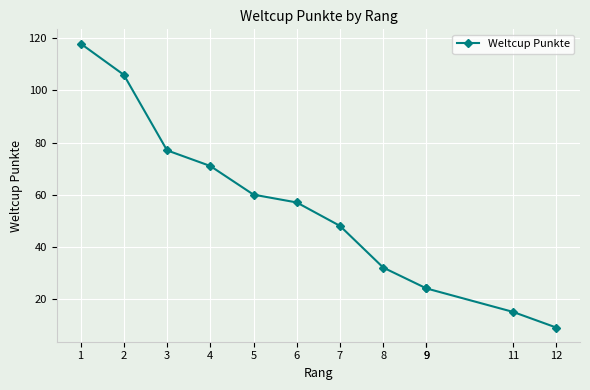

Reading right to left, list all the values displayed in this chart.

12=9	11=15	9=24	9=24	8=32	7=48	6=57	5=60	4=71	3=77	2=106	1=118